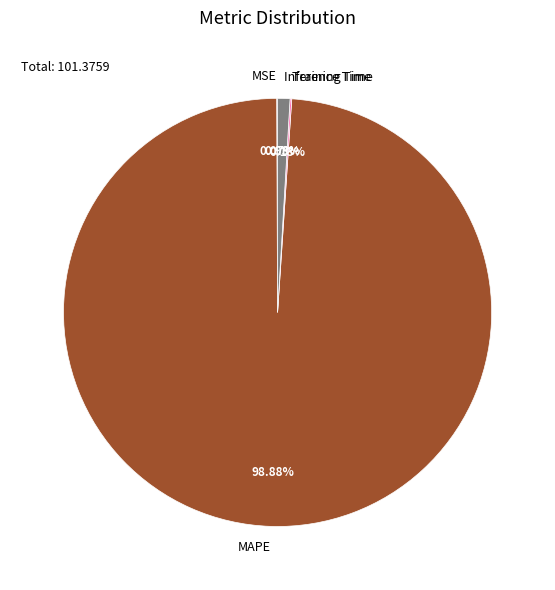

Which slice represents more than half of the pie?

MAPE